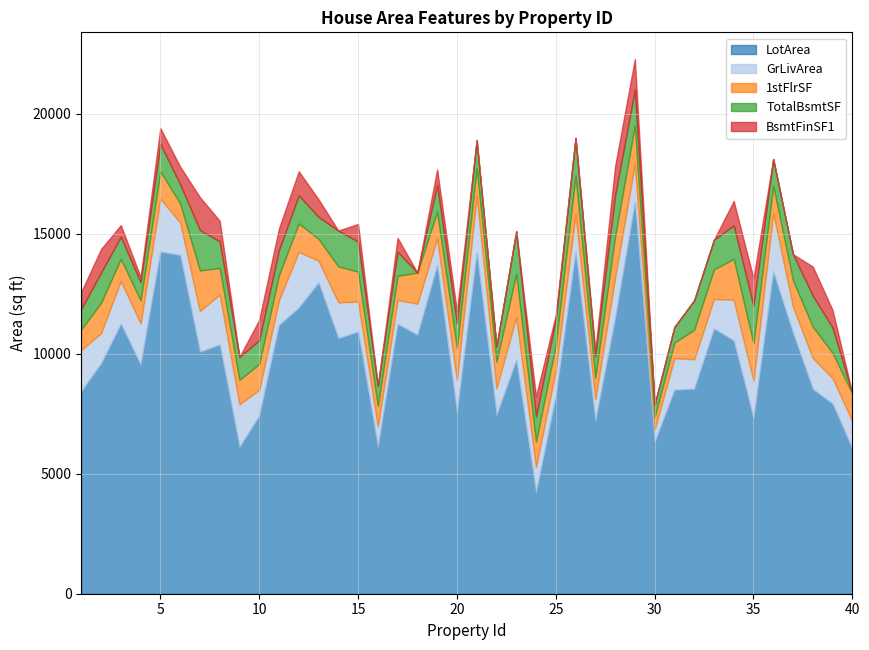

Rank the series at 30 from highest to lowest value.

LotArea, GrLivArea, 1stFlrSF, TotalBsmtSF, BsmtFinSF1